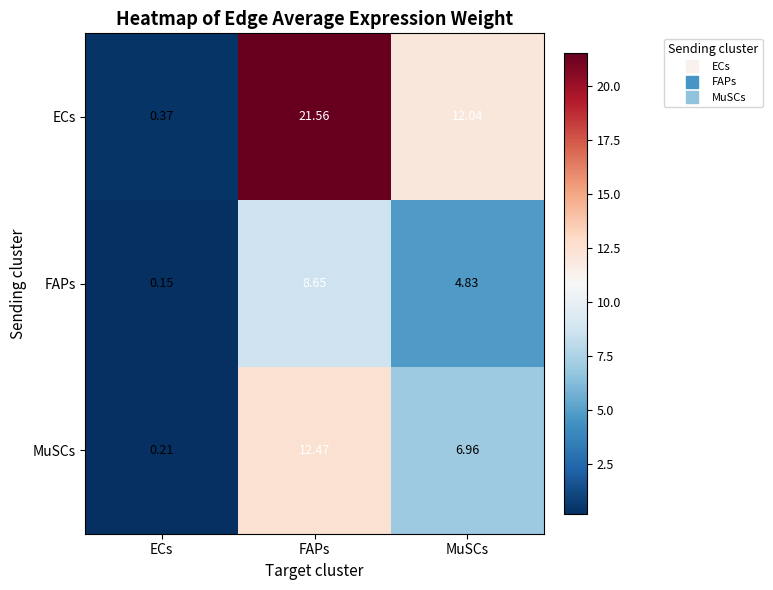

What is the difference between the highest and lowest values at FAPs?

12.9